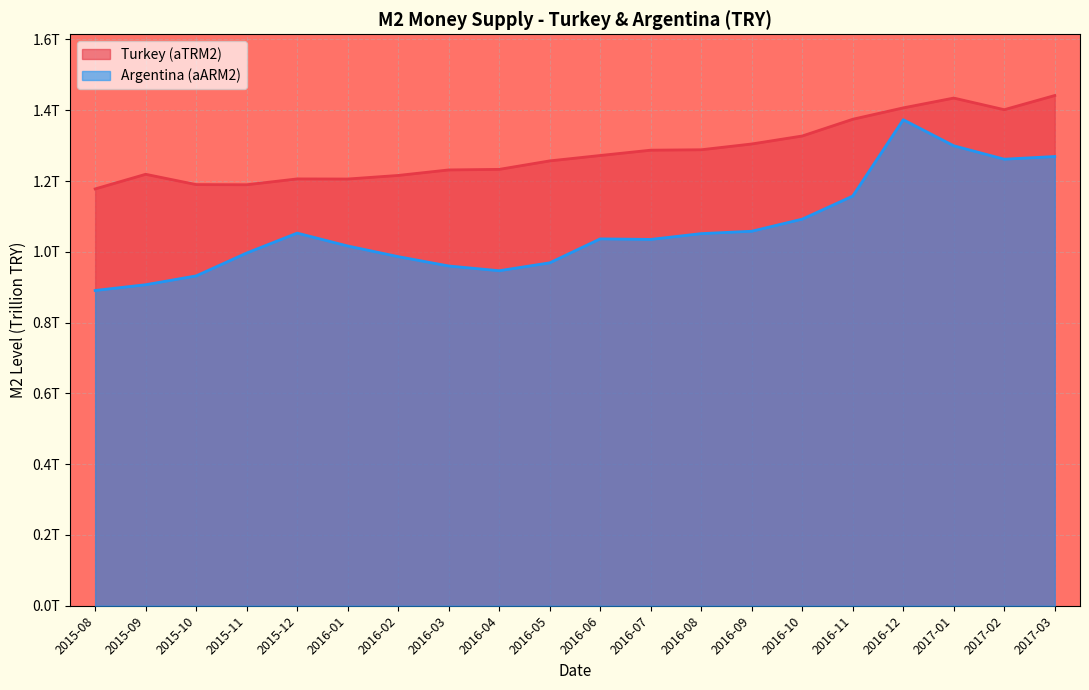

Reading left to right, extract all data points from this chart.

Turkey (aTRM2): 1.2	1.2	1.2	1.2	1.2	1.2	1.2	1.2	1.2	1.3	1.3	1.3	1.3	1.3	1.3	1.4	1.4	1.4	1.4	1.4
Argentina (aARM2): 0.9	0.9	0.9	1.0	1.1	1.0	1.0	1.0	0.9	1.0	1.0	1.0	1.1	1.1	1.1	1.2	1.4	1.3	1.3	1.3